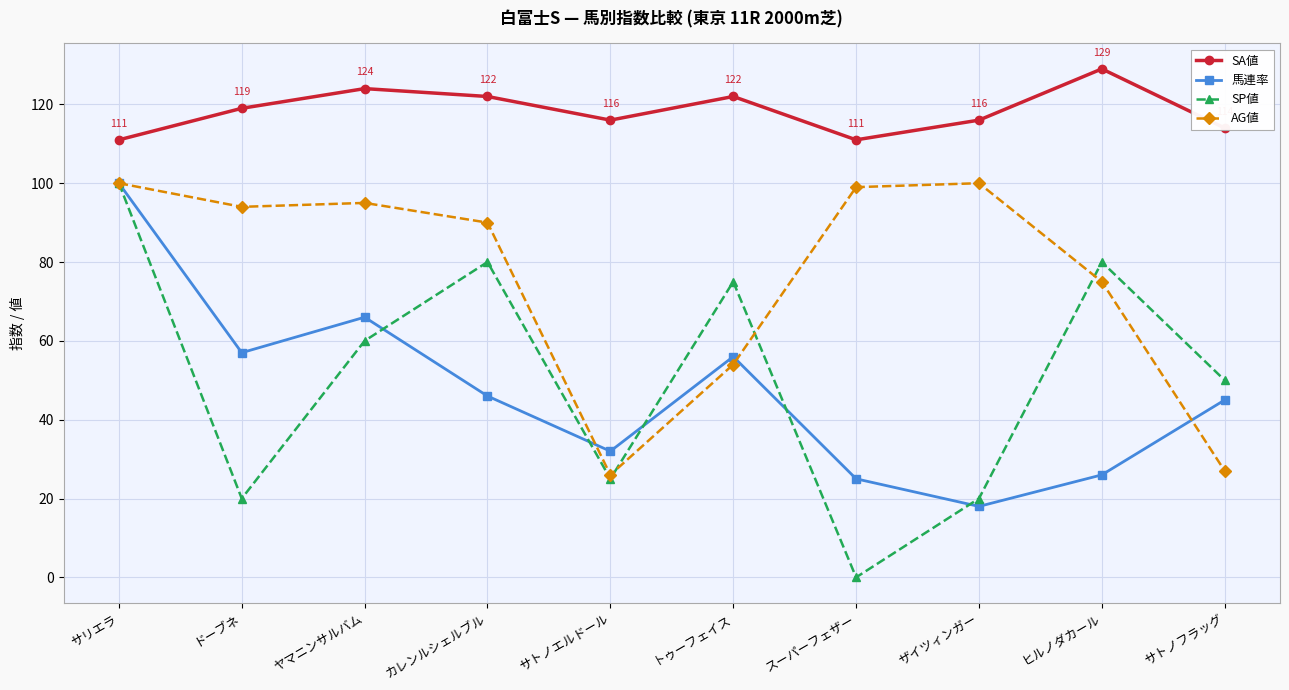

How many lines are shown in the chart?

4